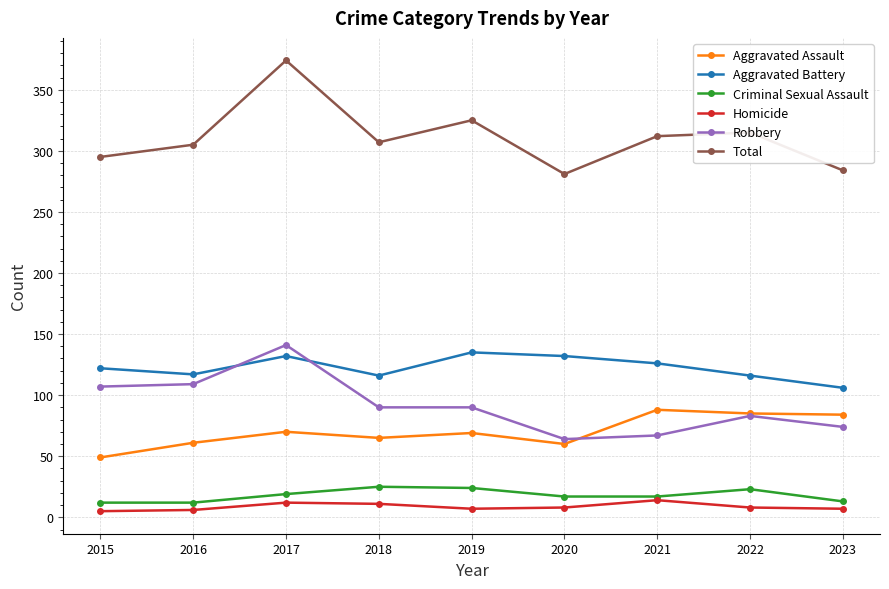

Which series has the largest total across all categories?

Total